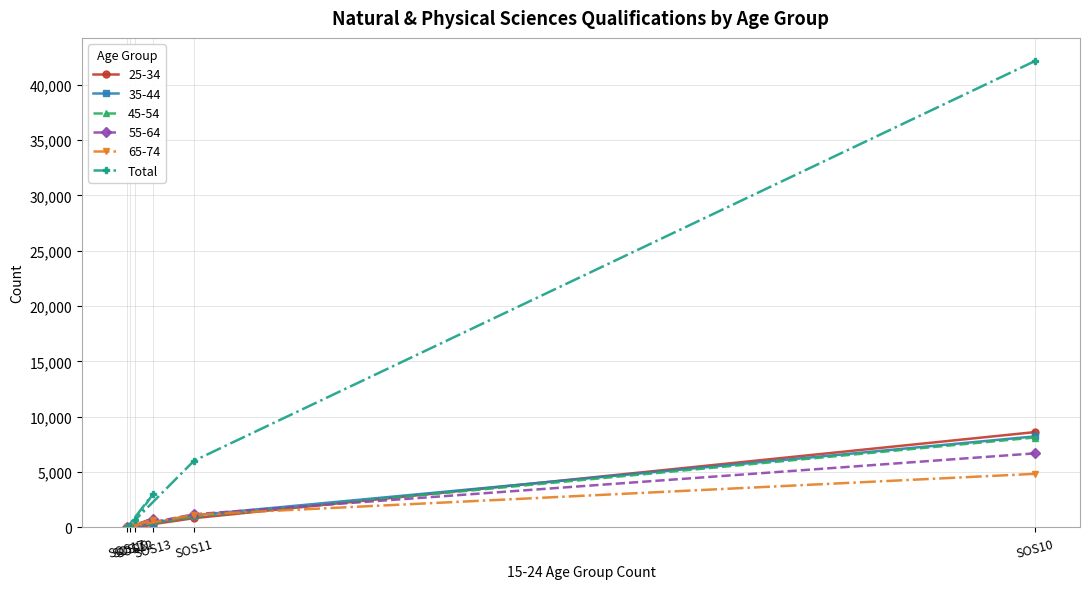

Between SOS17 and SOS10, which is larger?

SOS10